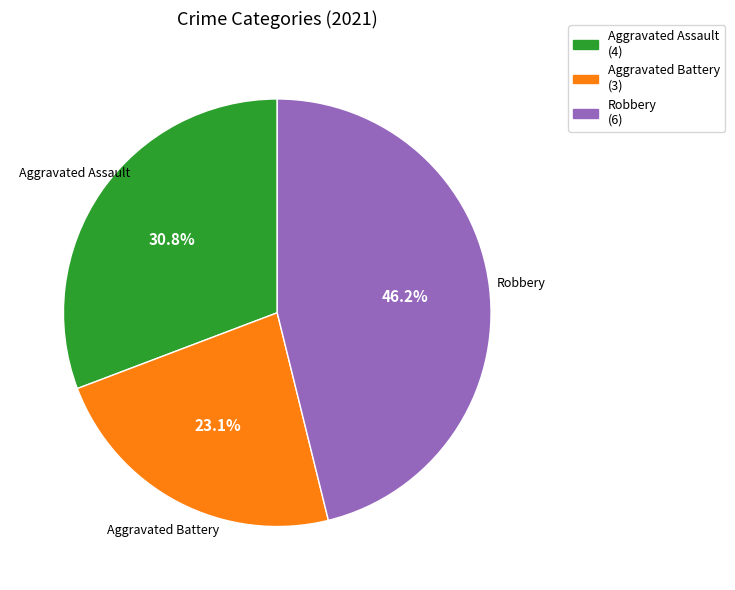

How much of the chart is everything except Robbery (6)?

53.8%